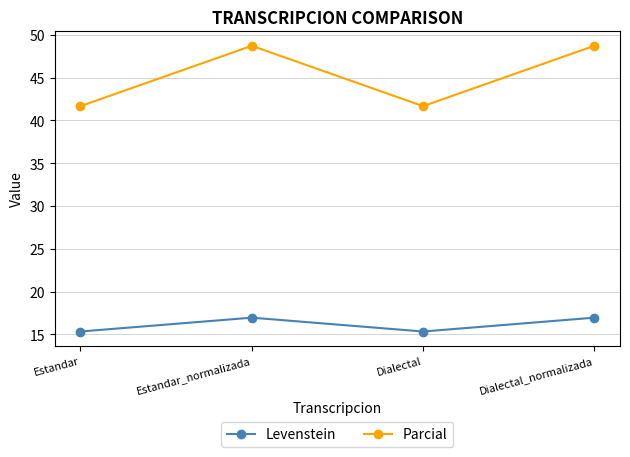

Reading left to right, extract all data points from this chart.

Levenstein: Estandar=15.3	Estandar_normalizada=17.0	Dialectal=15.3	Dialectal_normalizada=17.0
Parcial: Estandar=41.7	Estandar_normalizada=48.7	Dialectal=41.7	Dialectal_normalizada=48.7